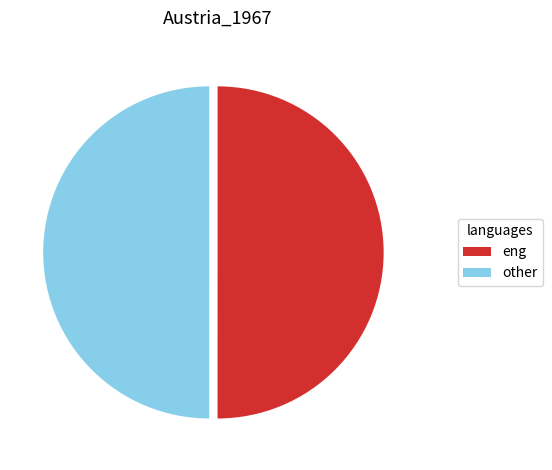

Approximately how many times larger is the value at eng compared to other?

1.0